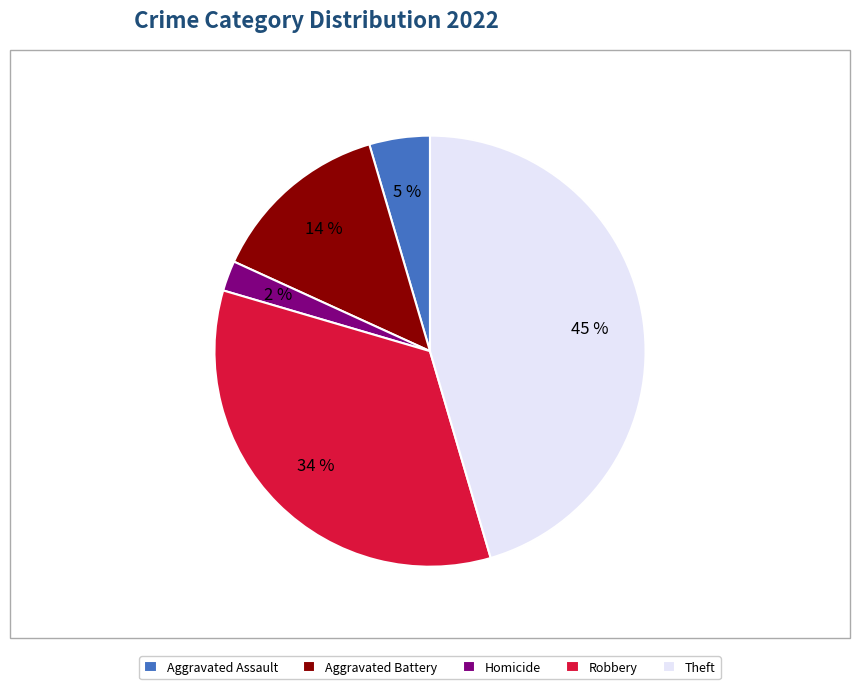

Rank the categories by value from lowest to highest.

Homicide, Aggravated Assault, Aggravated Battery, Robbery, Theft